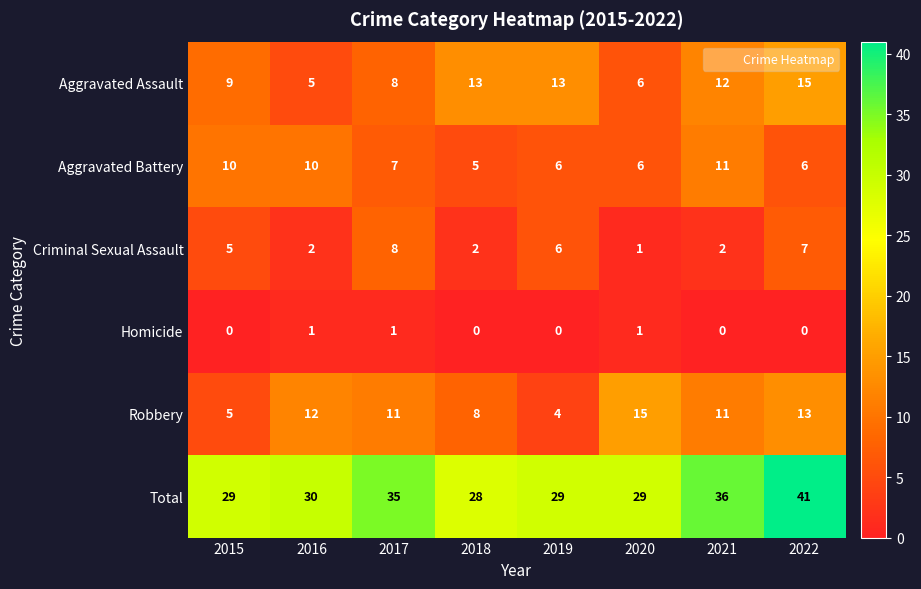

The Total series shows 21 at 2017. True or false?

False